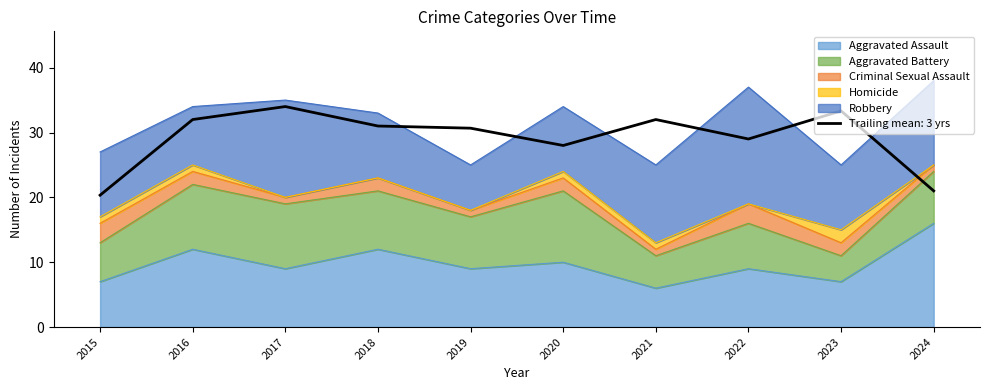

True or false: Homicide has a value of 3 at 2023.

False